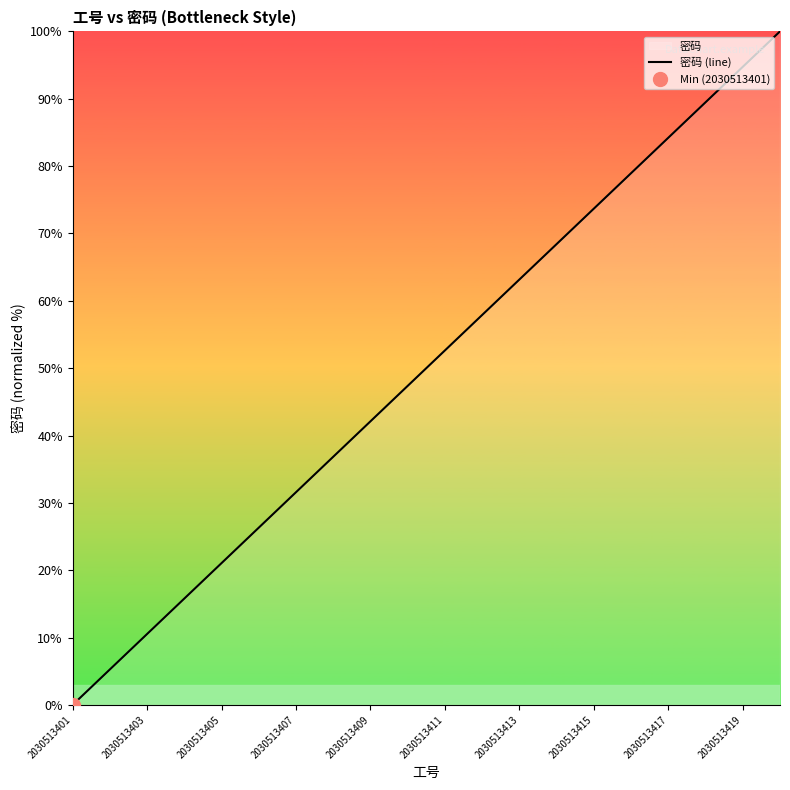

At which label does 密码 (line) reach its minimum?

2030513401